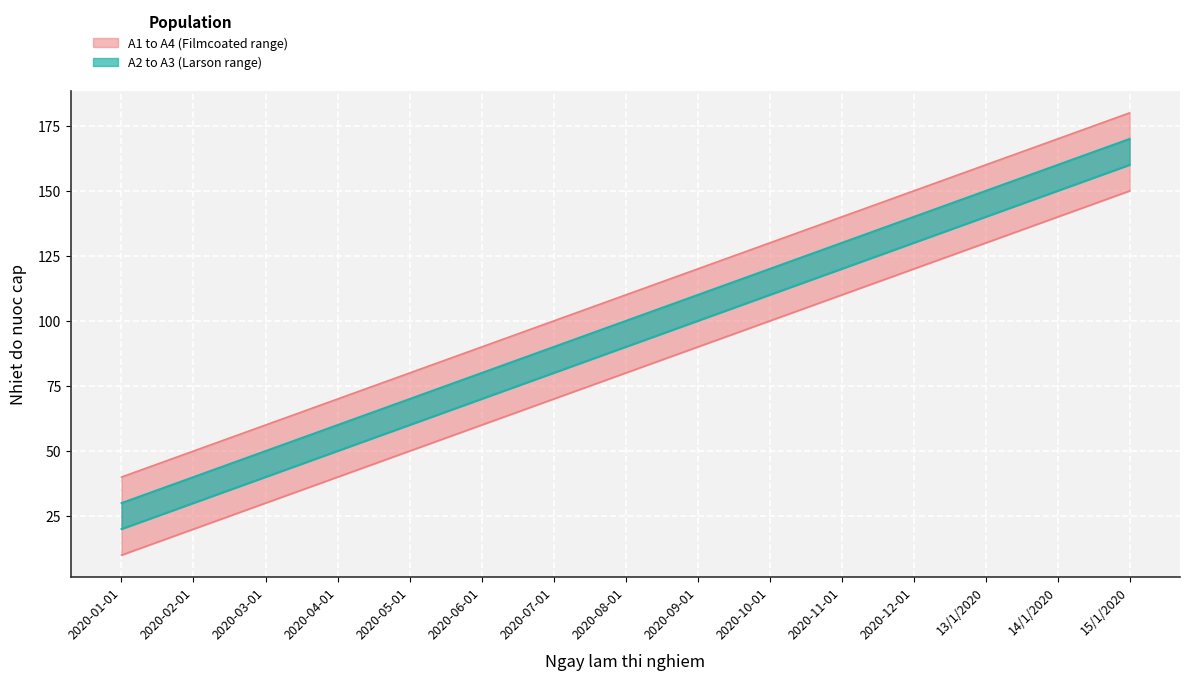

Count the number of categories in the chart.

15